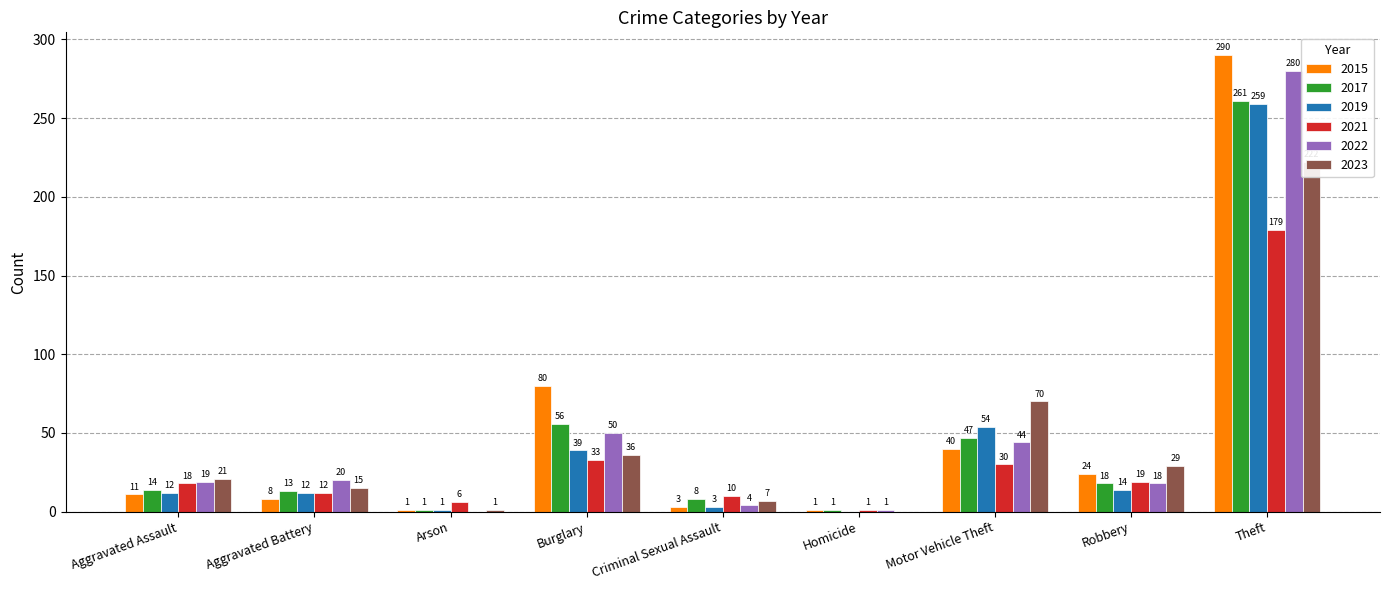

Which label corresponds to the largest value in the chart?

Theft